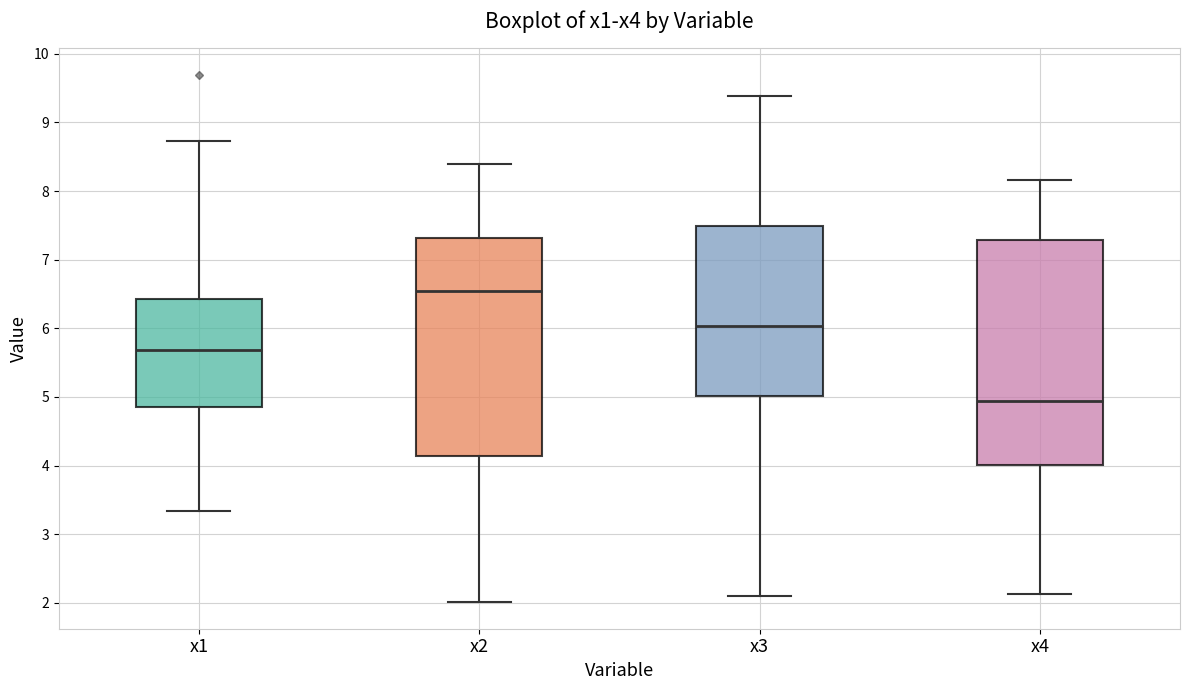

Which box's median line is the lowest?

x4